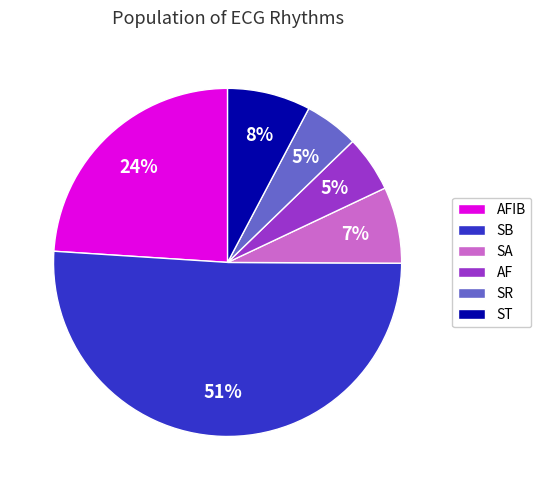

Between ST and AFIB, which is larger?

AFIB